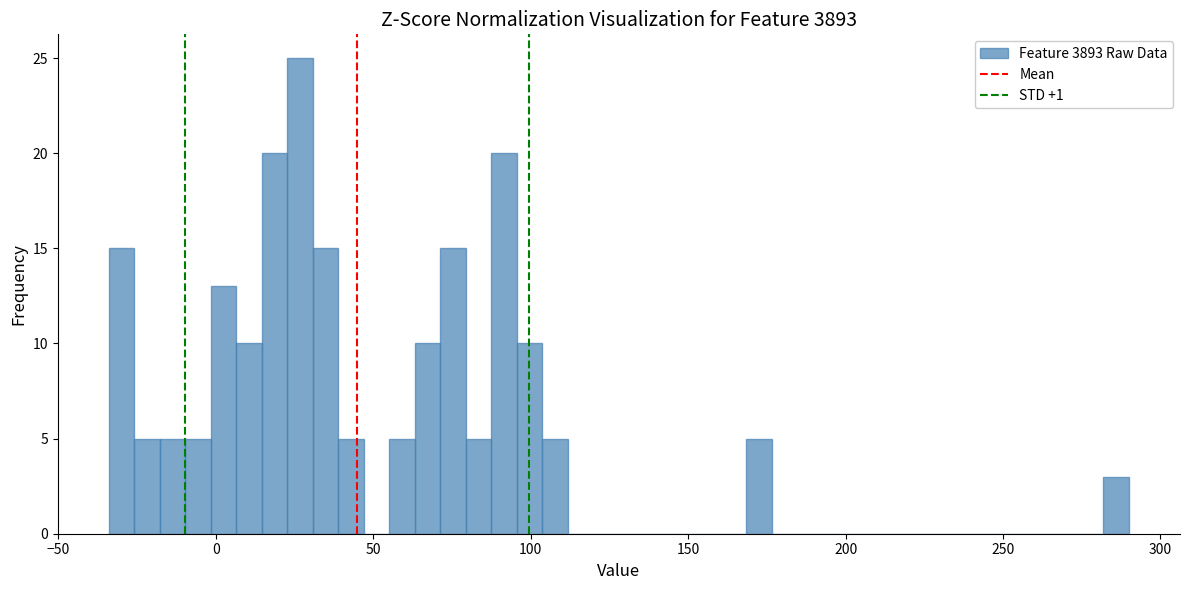

Around what value on the x-axis is the tallest bar? Give the approximate position of its centre, as read against the axis.

25